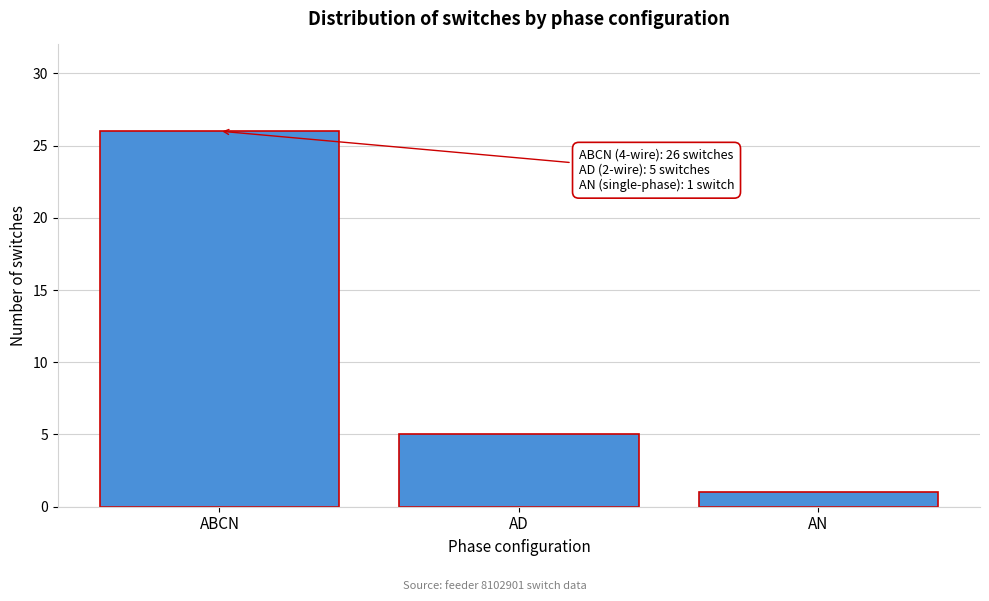

Reading left to right, extract all data points from this chart.

26	5	1